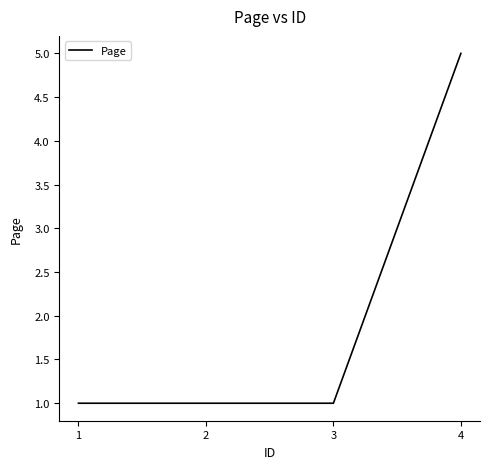

The value at 4 is 5. True or false?

True